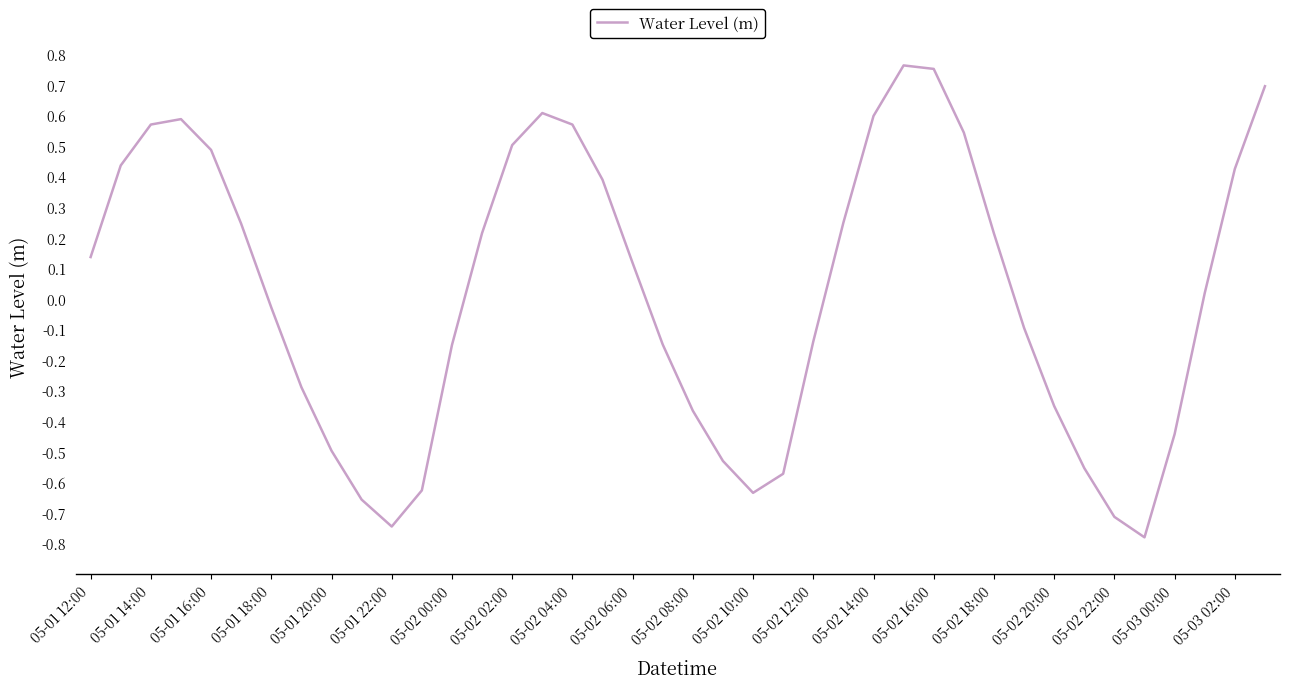

Is it true that the value at 05-02 06:00 is 0.0?

False